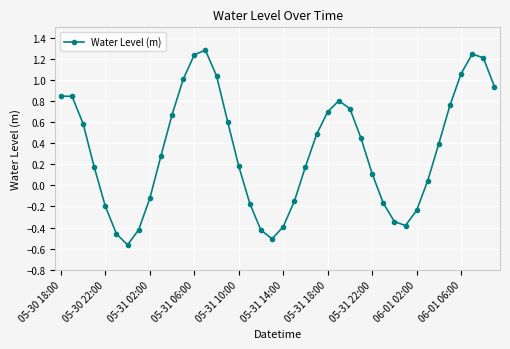

What is the value of the 14th point from the left?

1.3